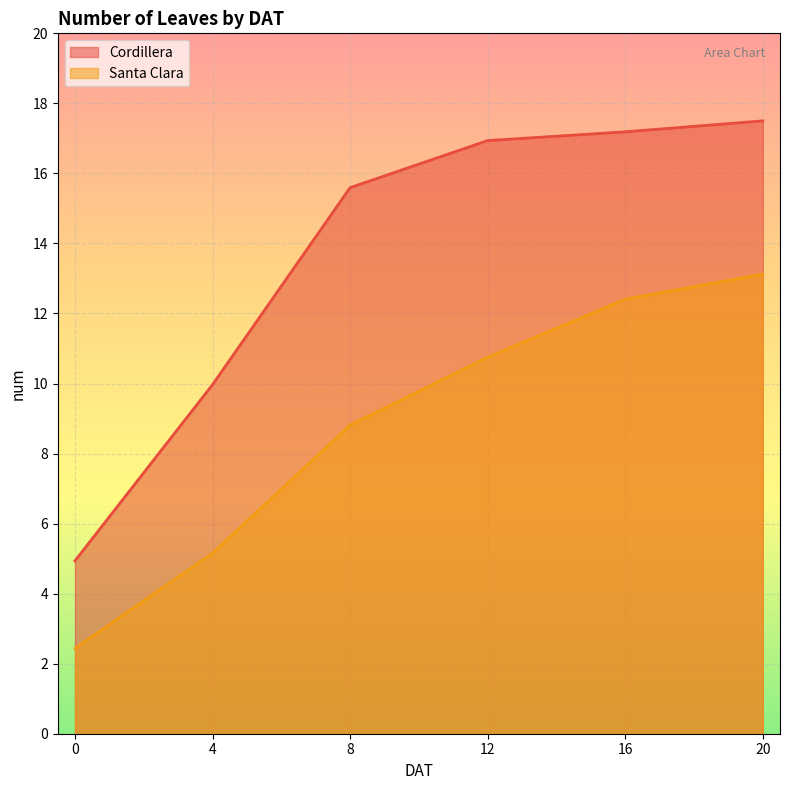

True or false: Cordillera_num has a value of 4.9 at 0.

True